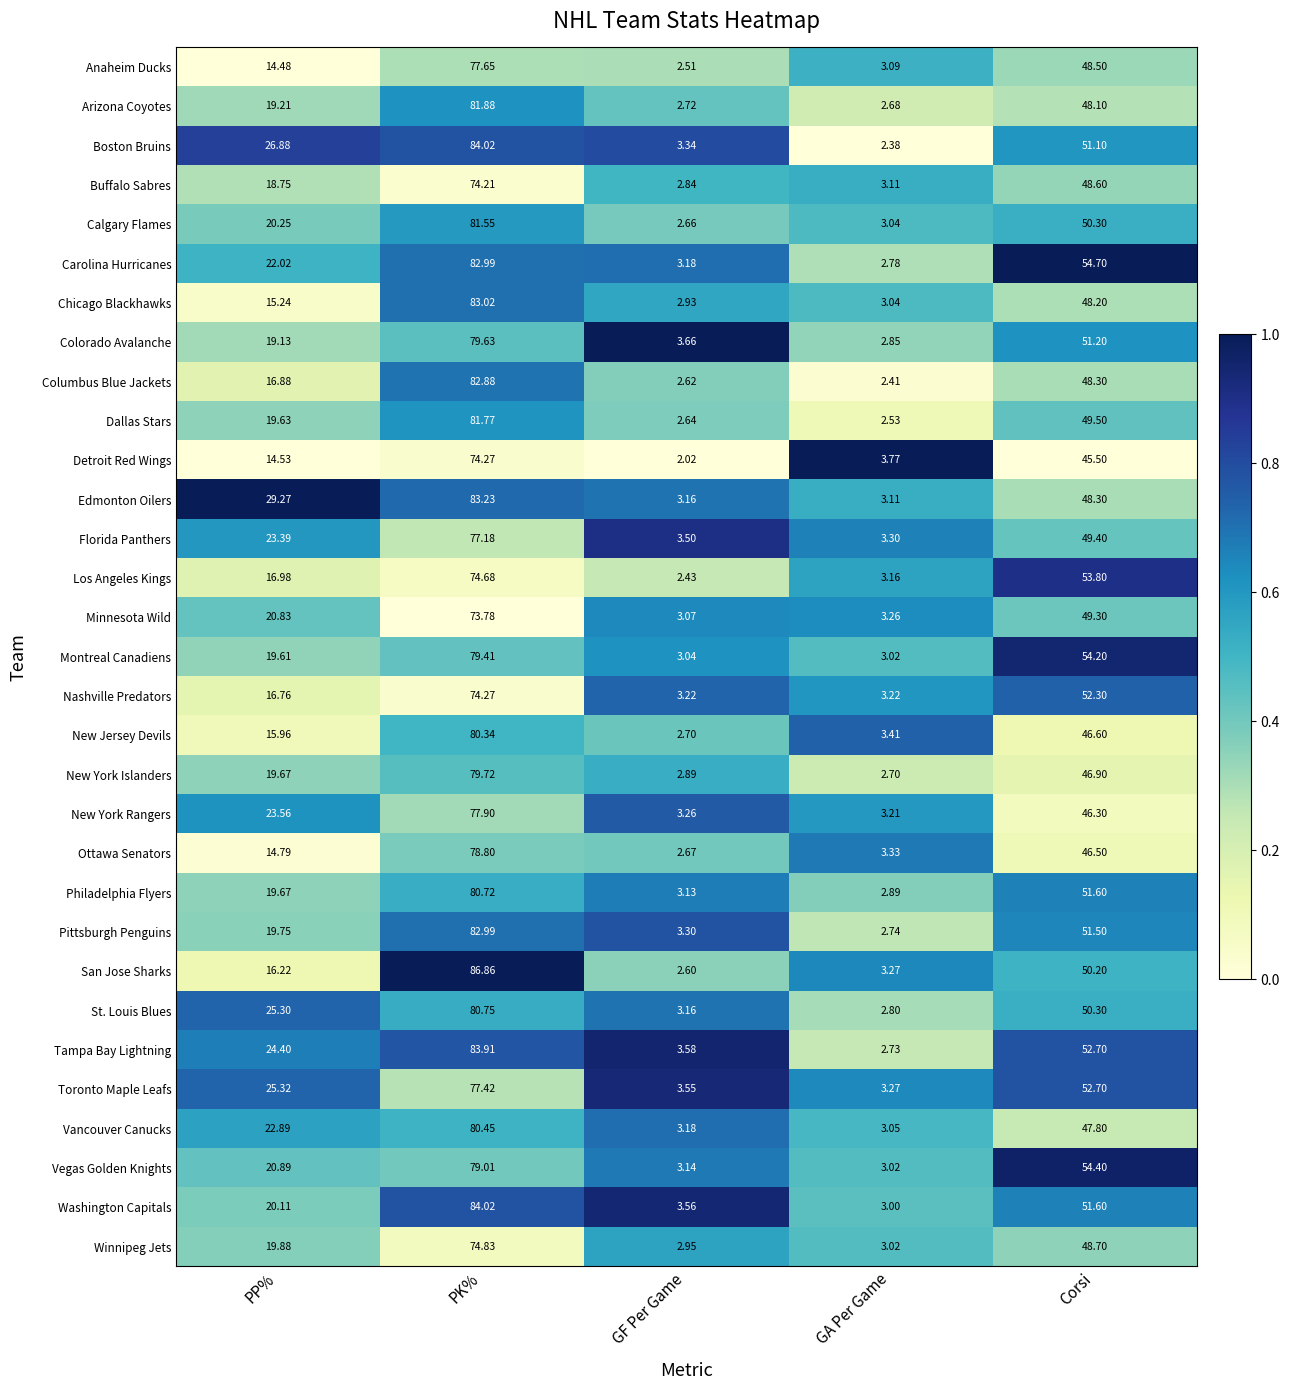

Which series changed the most between GF Per Game and Corsi?

Carolina Hurricanes